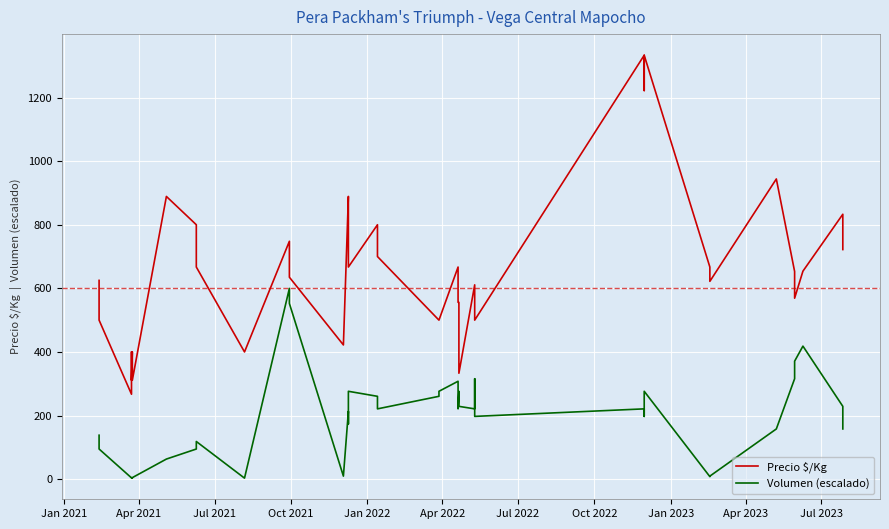

Reading left to right, extract all data points from this chart.

Precio $/Kg: 625.0	500.0	267.0	400.0	311.0	400.0	311.0	889.0	800.0	667.0	400.0	748.0	635.0	422.0	889.0	778.0	667.0	800.0	700.0	500.0	500.0	667.0	556.0	556.0	444.0	333.0	611.0	556.0	500.0	1333.0	1222.0	1333.0	667.0	622.0	944.0	653.0	569.0	654.0	833.0	722.0
Volumen (escalado): 138.1	94.7	3.9	3.9	4.7	3.2	4.7	63.1	94.7	118.4	3.2	599.9	552.5	9.5	213.1	173.6	276.2	260.5	221.0	260.5	276.2	307.8	221.0	276.2	260.5	228.9	221.0	315.7	197.3	221.0	197.3	276.2	7.9	9.5	157.9	315.7	371.0	418.3	228.9	157.9